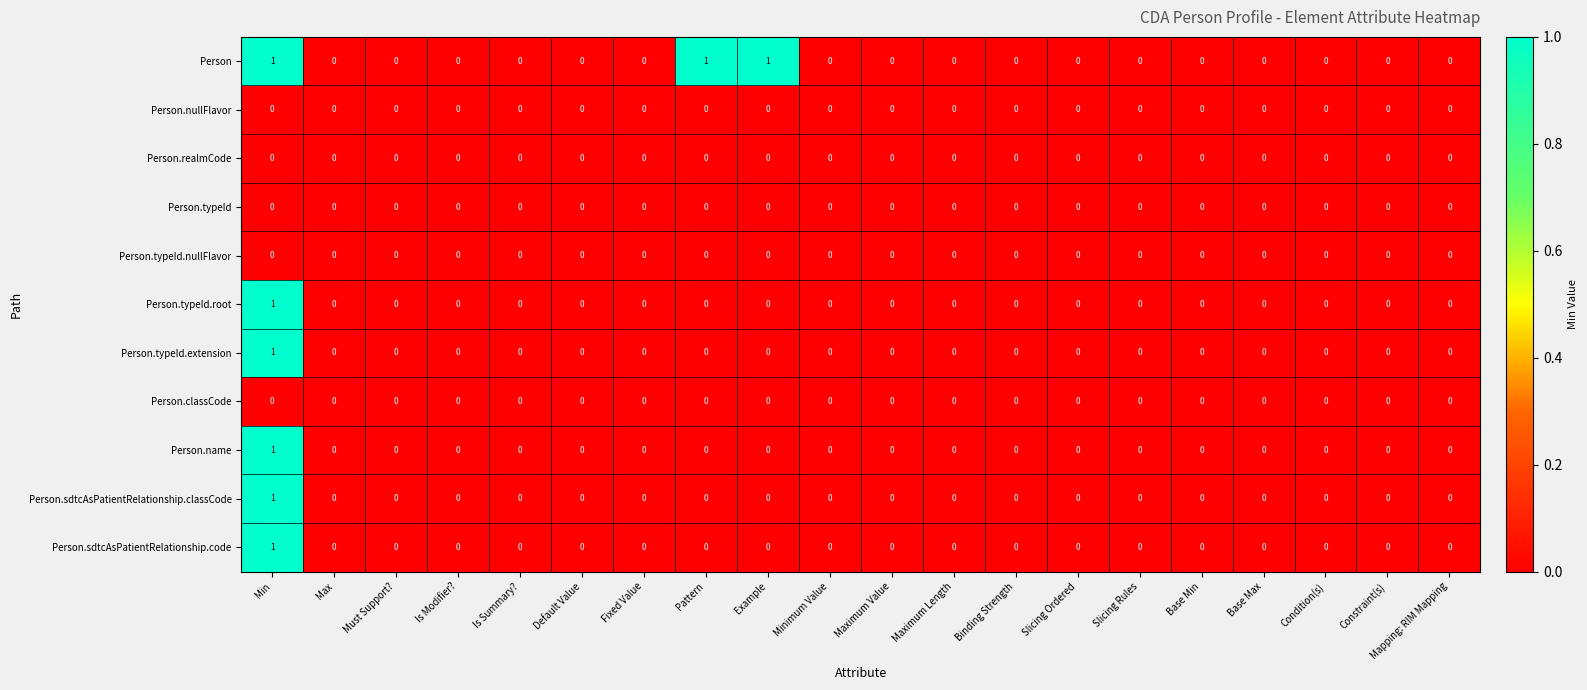

True or false: Person.sdtcAsPatientRelationship.code has a value of 1 at Slicing Ordered.

False